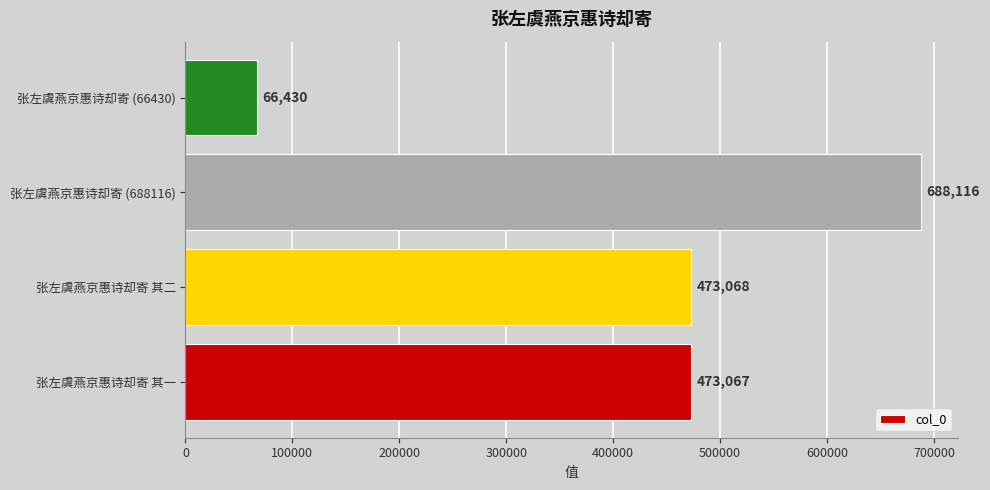

Reading bottom to top, extract all data points from this chart.

张左虞燕京惠诗却寄 其一=473067	张左虞燕京惠诗却寄 其二=473068	张左虞燕京惠诗却寄 (688116)=688116	张左虞燕京惠诗却寄 (66430)=66430